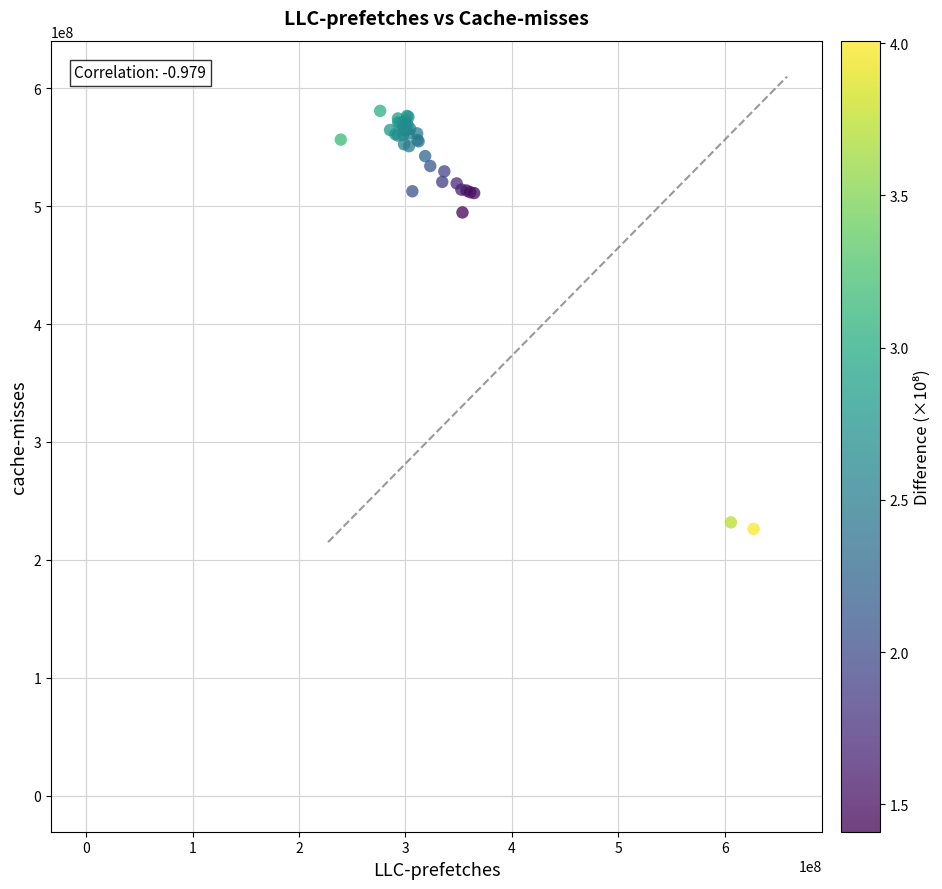

What Y value in the scatter plot is closest to 403550133?

494619059